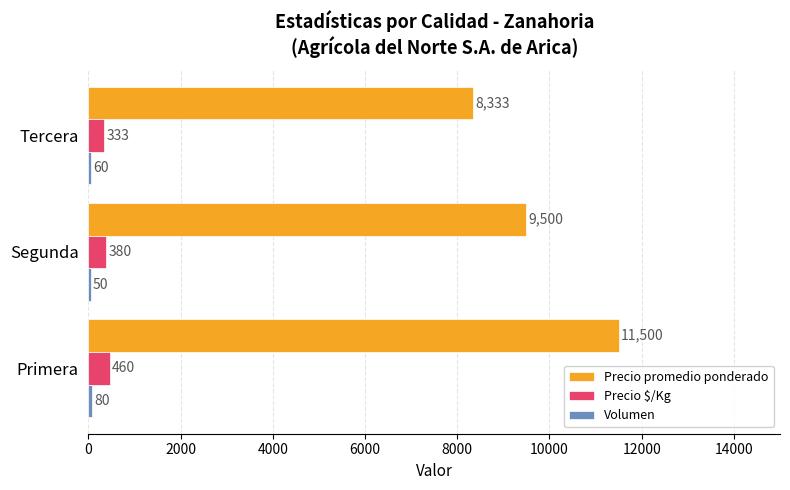

The value of Precio $/Kg at Tercera is 333. True or false?

True